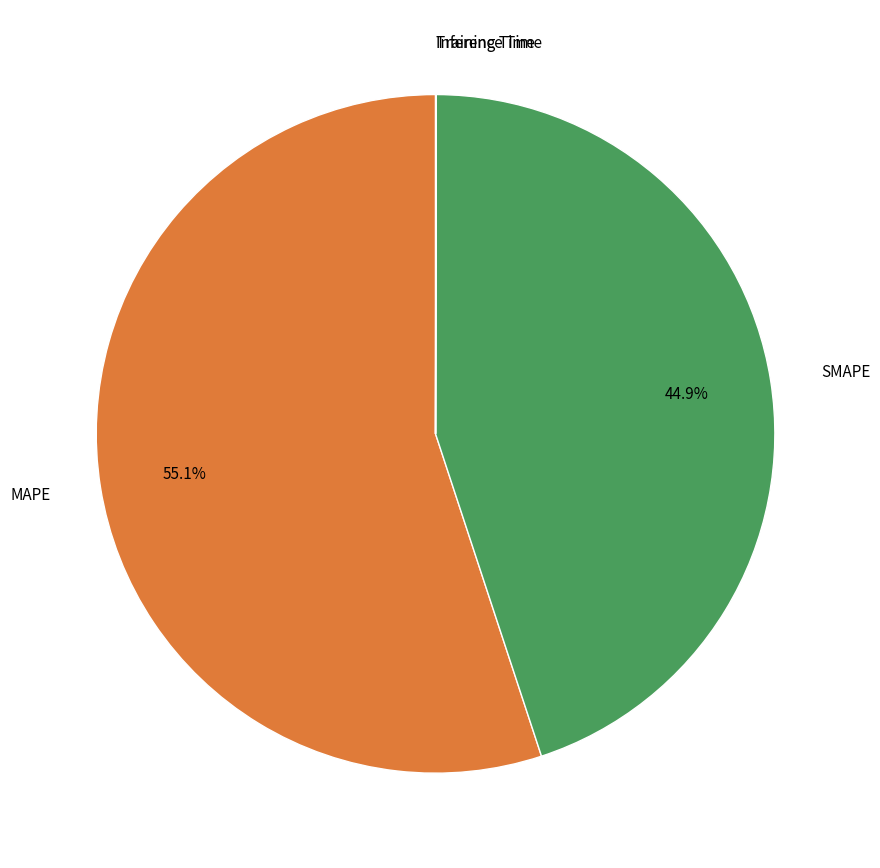

Is there any slice that represents more than half of the pie?

Yes